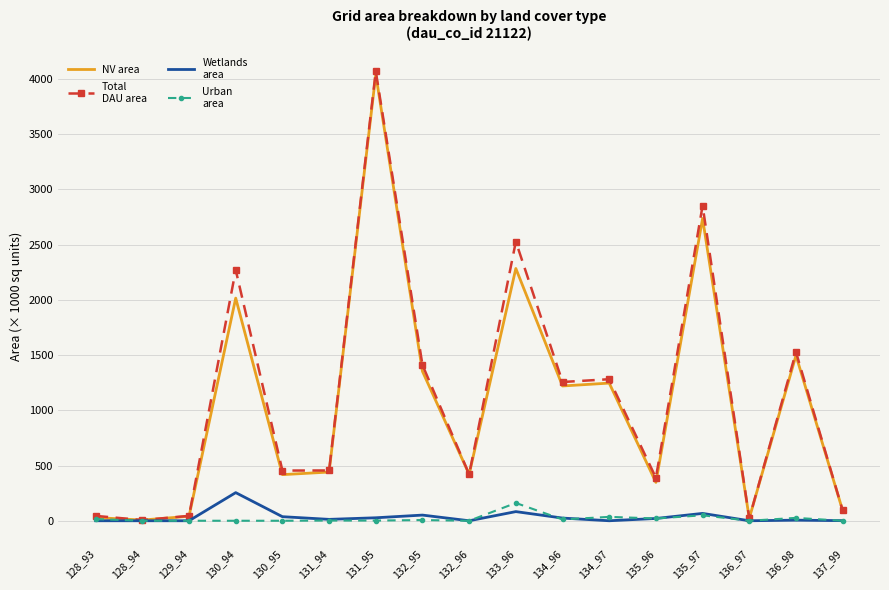

What is the difference between the highest and lowest values at 130_94?

2270.7